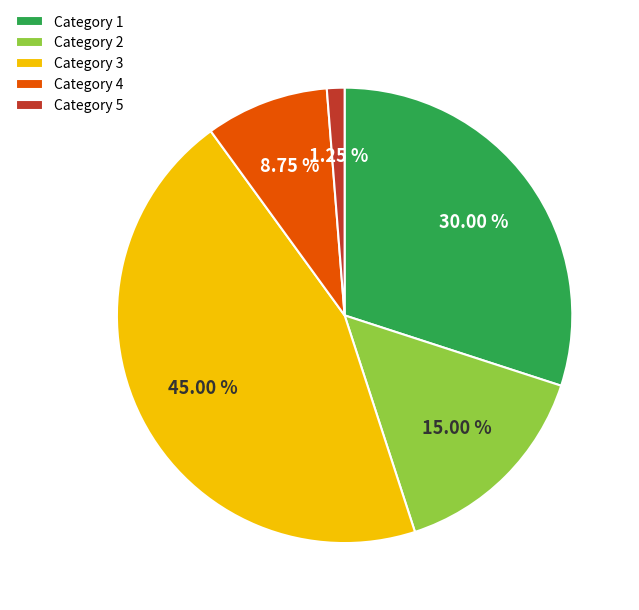

Count the number of slices in the pie.

5